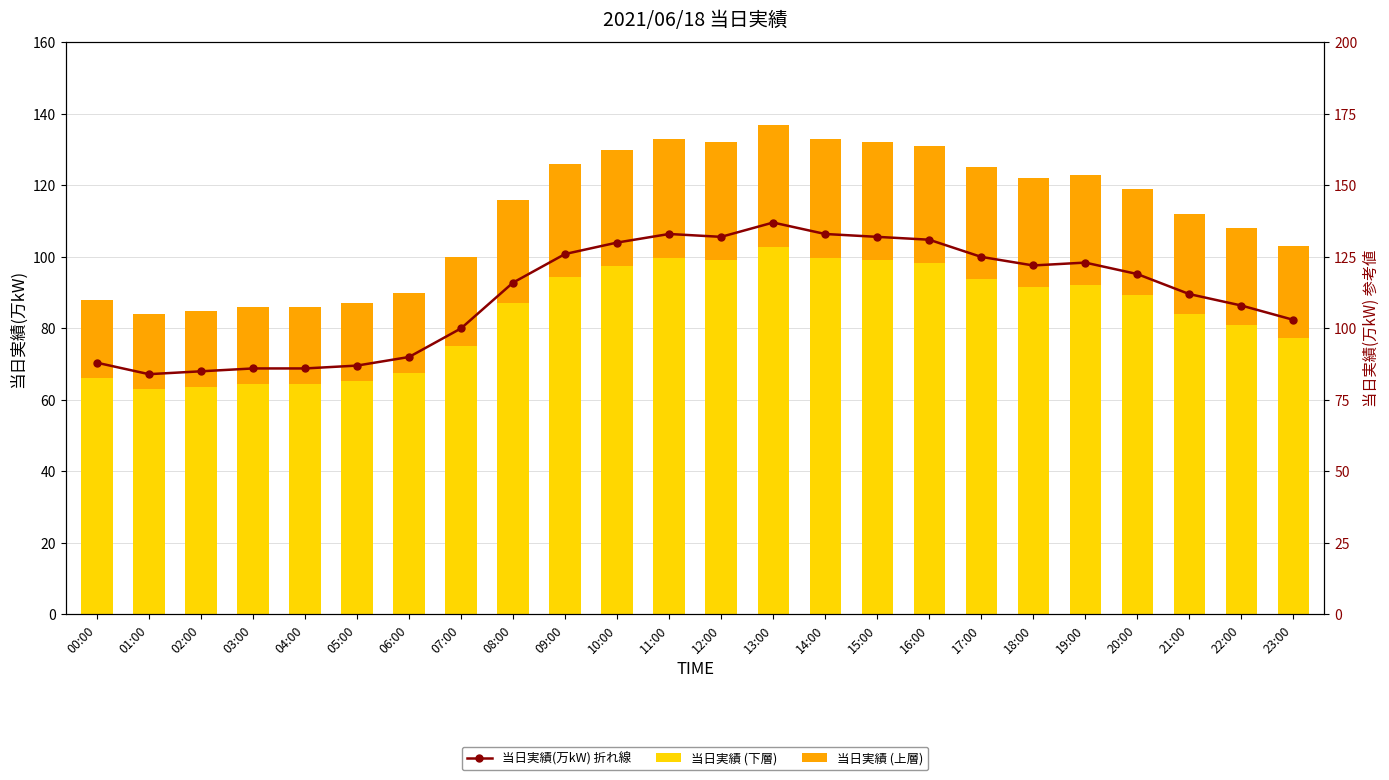

Which has a higher value, 00:00 or 08:00?

08:00